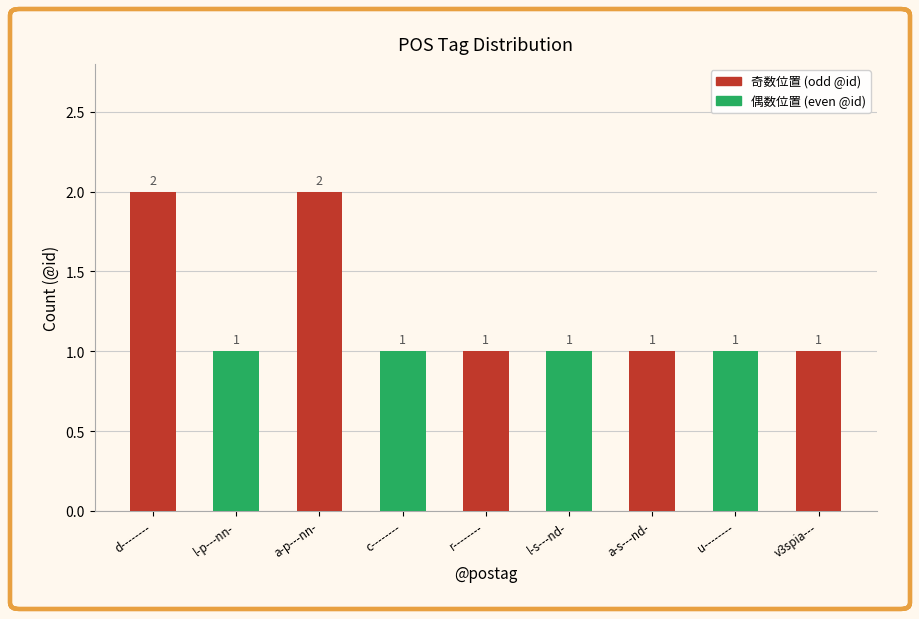

Reading right to left, extract all data points from this chart.

1	1	1	1	1	1	2	1	2